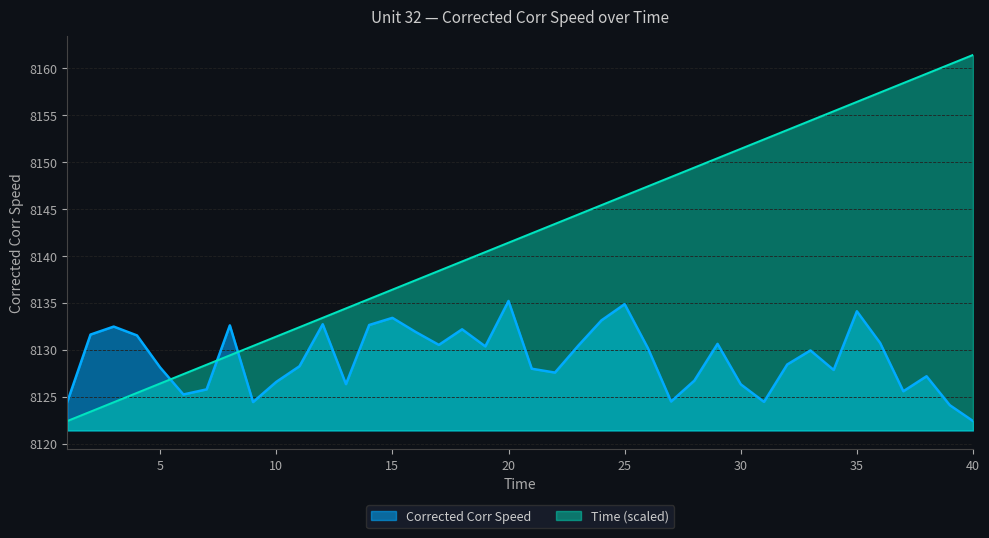

Reading left to right, transcribe all the data shown in this chart.

Corrected Corr Speed: 1=8124.4	2=8131.6	3=8132.5	4=8131.5	5=8128.1	6=8125.2	7=8125.8	8=8132.6	9=8124.4	10=8126.6	11=8128.2	12=8132.7	13=8126.3	14=8132.6	15=8133.4	16=8131.9	17=8130.5	18=8132.2	19=8130.4	20=8135.2	21=8128.0	22=8127.6	23=8130.4	24=8133.1	25=8134.9	26=8130.2	27=8124.5	28=8126.7	29=8130.6	30=8126.3	31=8124.4	32=8128.4	33=8129.9	34=8127.8	35=8134.1	36=8130.7	37=8125.6	38=8127.2	39=8124.1	40=8122.4
Time: 1=8122.4	2=8123.4	3=8124.4	4=8125.4	5=8126.4	6=8127.4	7=8128.4	8=8129.4	9=8130.4	10=8131.4	11=8132.4	12=8133.4	13=8134.4	14=8135.4	15=8136.4	16=8137.4	17=8138.4	18=8139.4	19=8140.4	20=8141.4	21=8142.4	22=8143.4	23=8144.4	24=8145.4	25=8146.4	26=8147.4	27=8148.4	28=8149.4	29=8150.4	30=8151.4	31=8152.4	32=8153.4	33=8154.4	34=8155.4	35=8156.4	36=8157.4	37=8158.4	38=8159.4	39=8160.4	40=8161.4